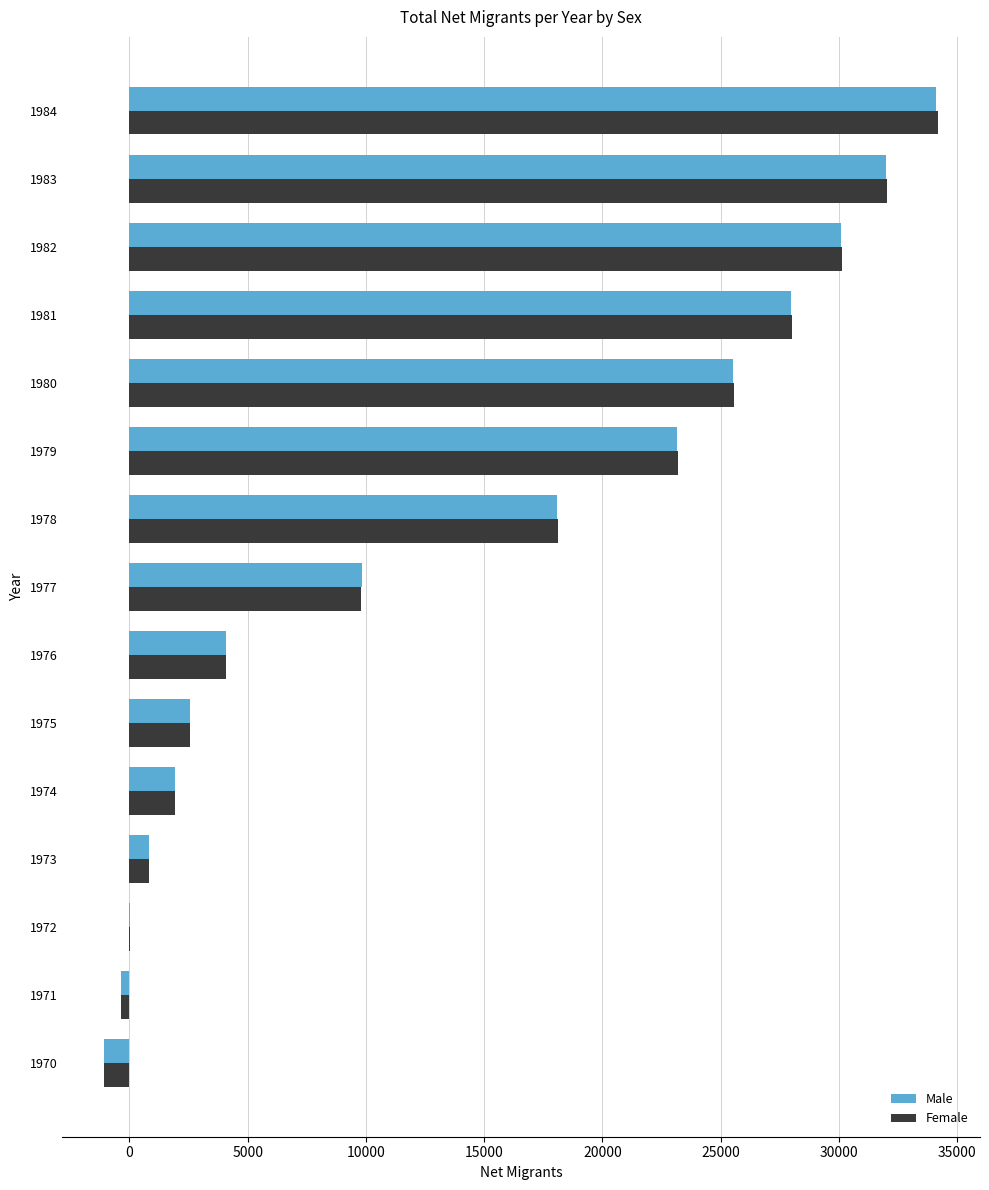

Is it true that Male equals 10960 at 1981?

False